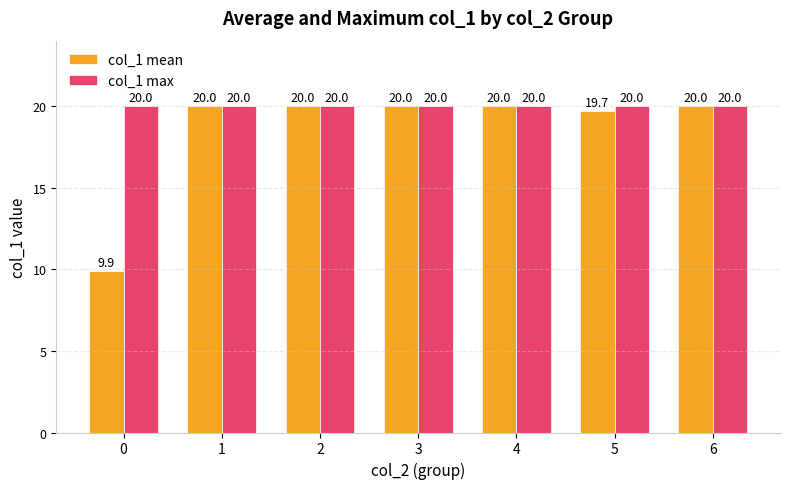

Rank the series by their average value, from lowest to highest.

col_1 mean, col_1 max